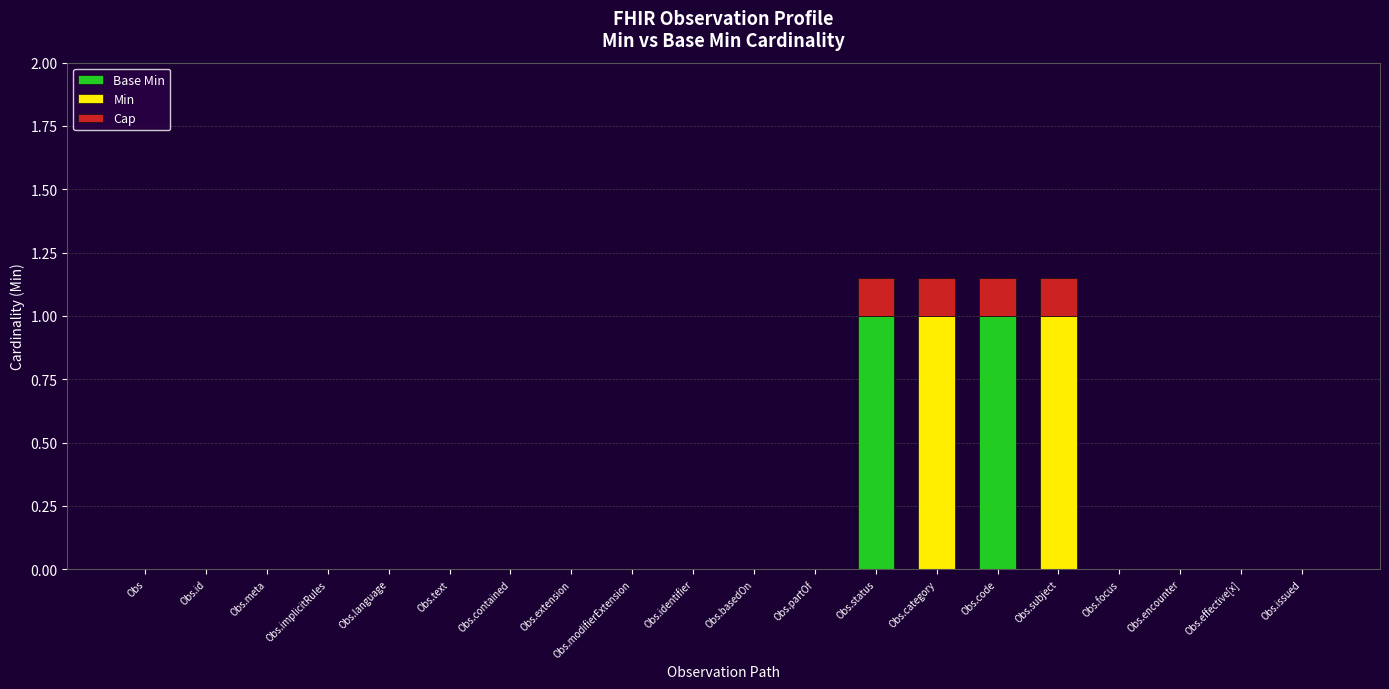

Is it true that Base Min equals -0.3 at Obs.identifier?

False